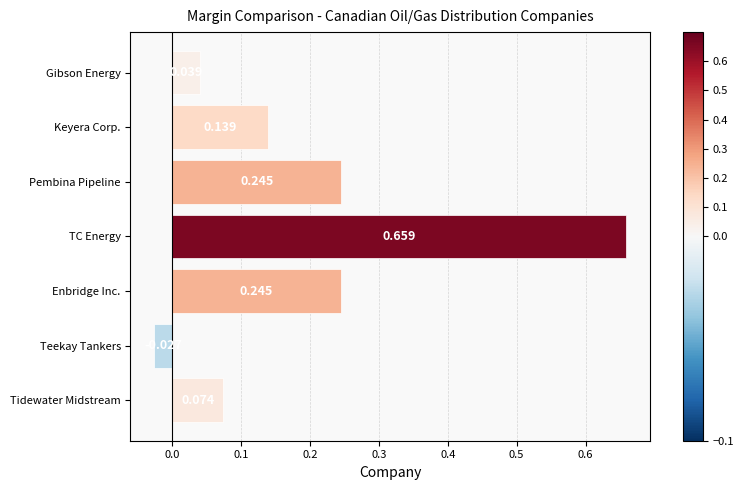

Which has a higher value, Keyera Corp. or Gibson Energy?

Keyera Corp.